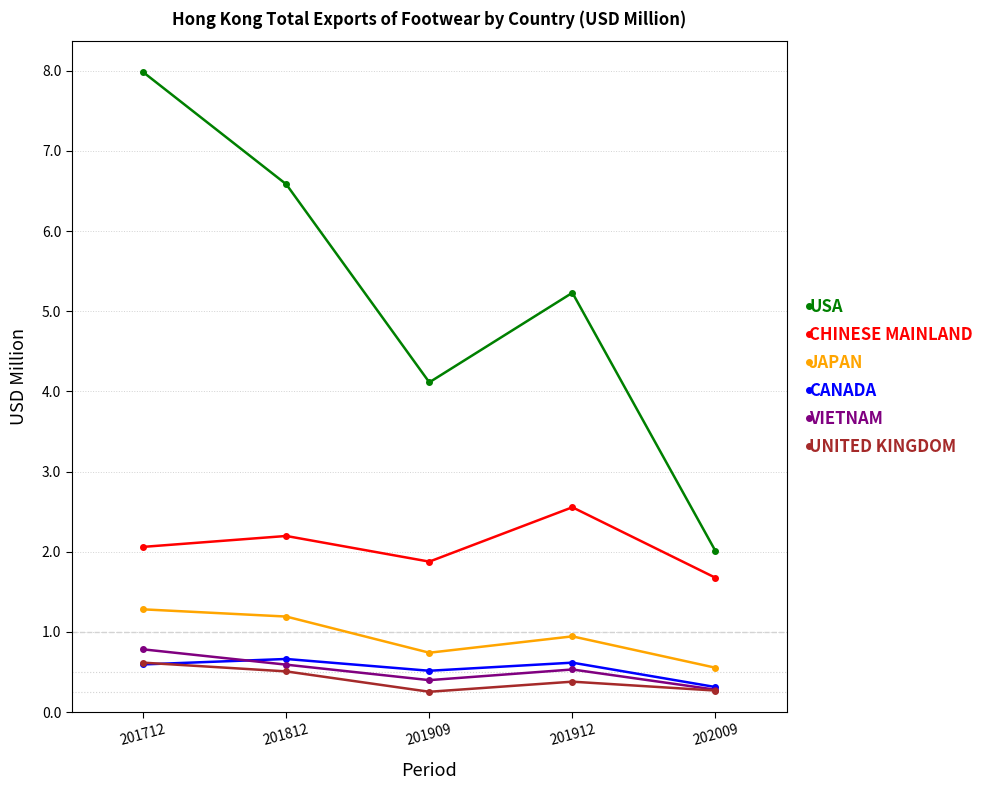

At which category does CANADA reach its first local valley?

201909